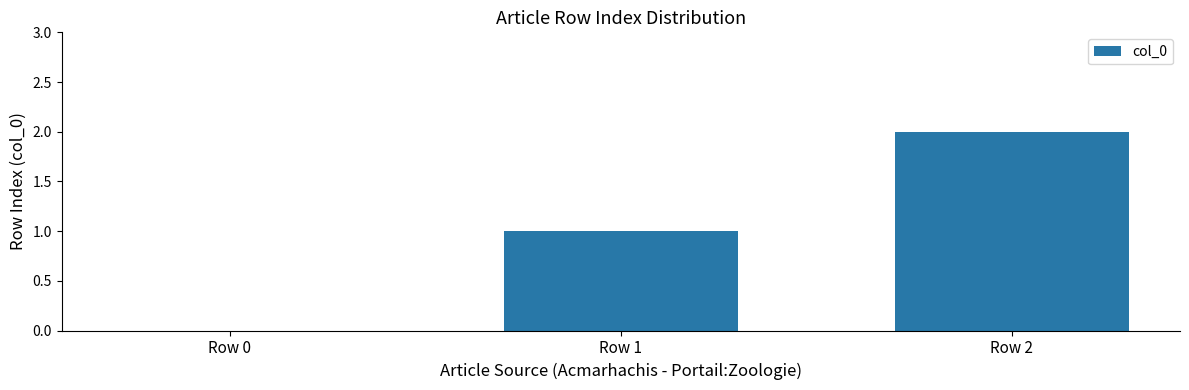

What is the sum of all values?

3